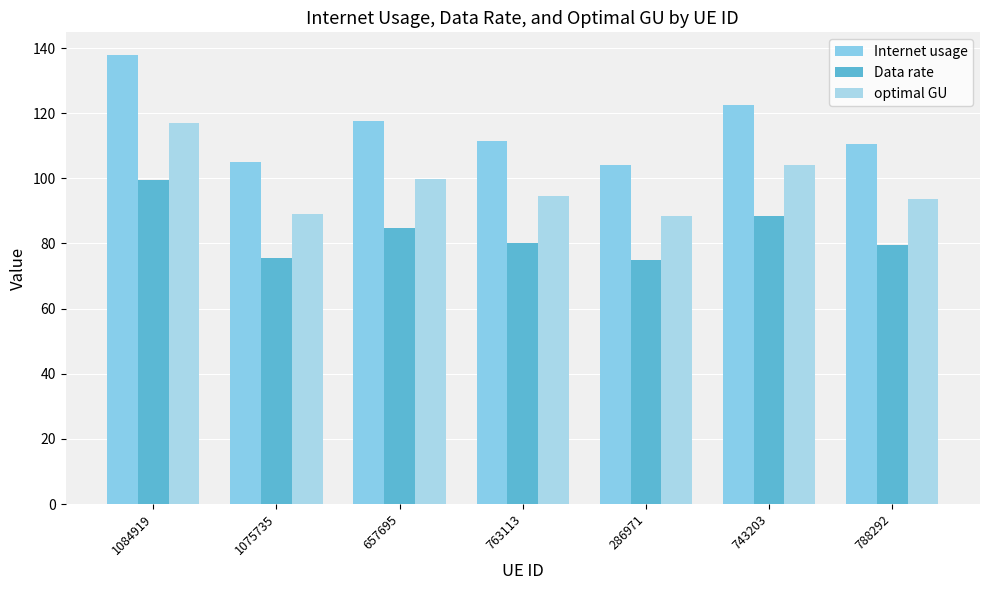

How many groups of bars are there?

7